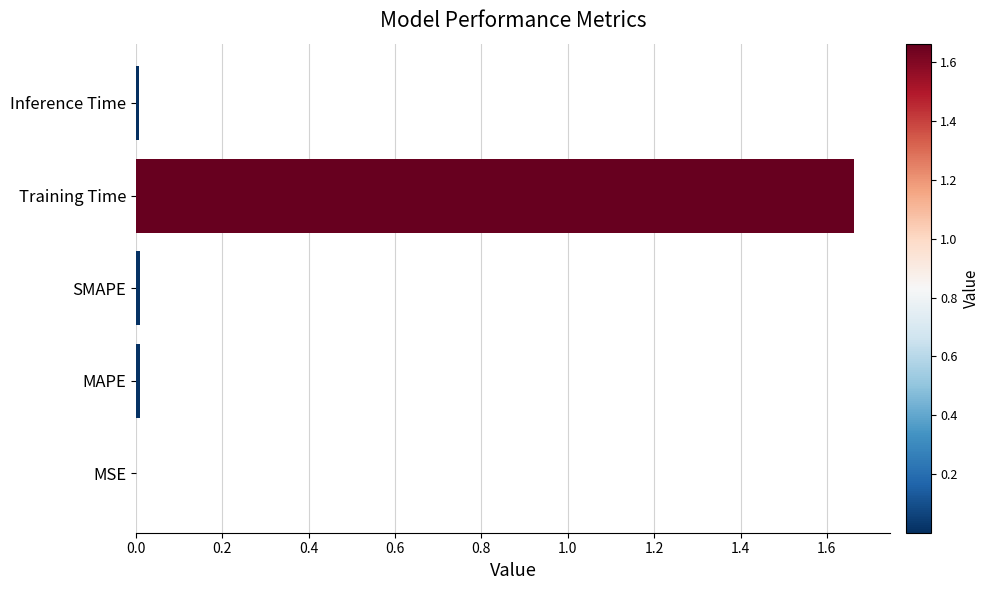

The value at MSE is 0.0. True or false?

True